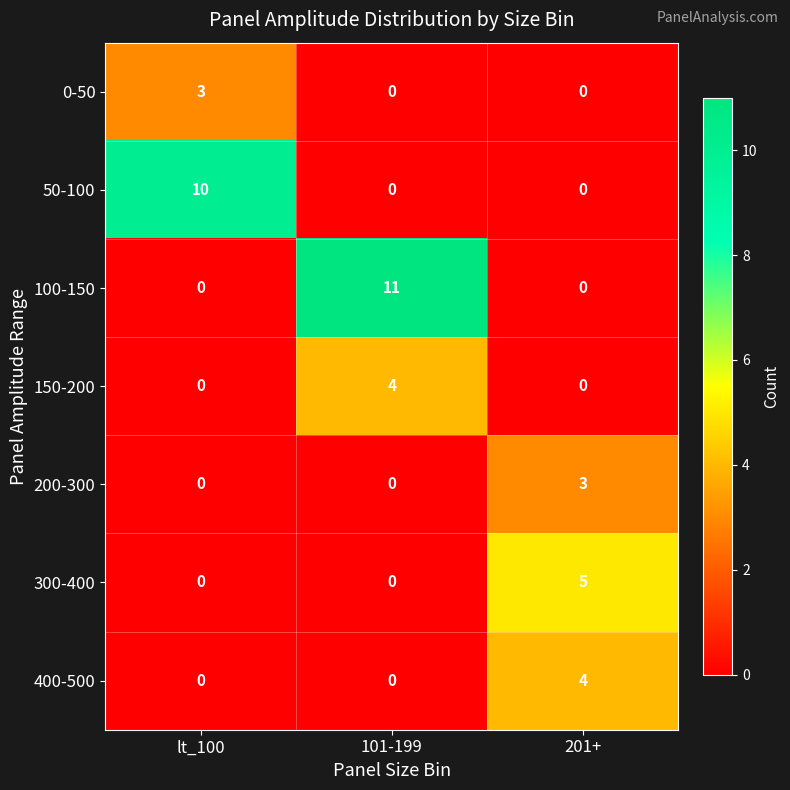

What is the highest value of the 200-300 series?

3